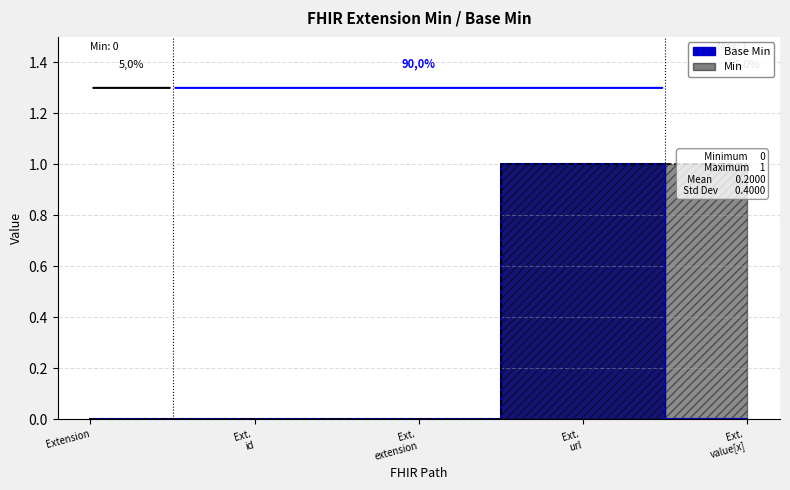

What is the label of the 5th point from the right?

Extension